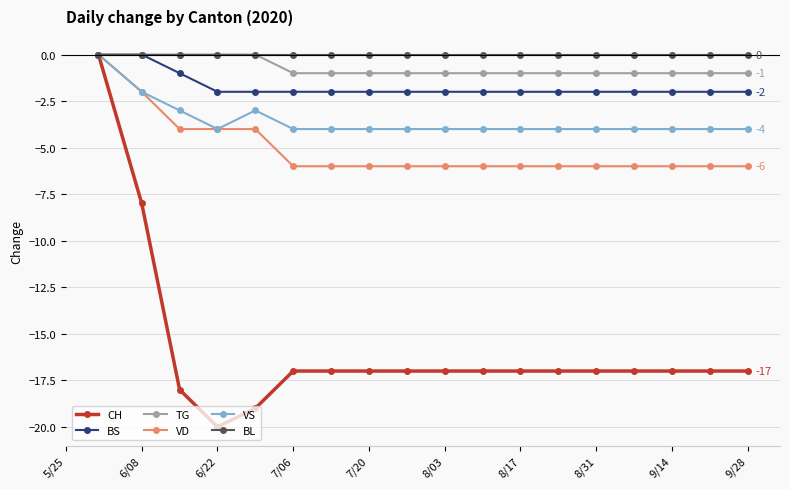

Count the number of categories in the chart.

18